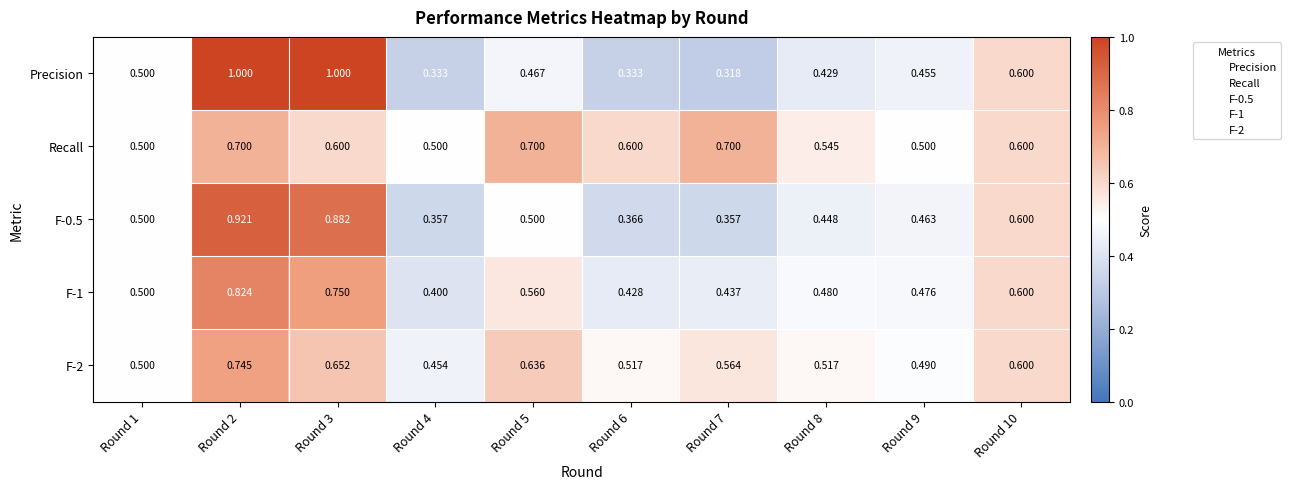

Which series has the widest spread of values?

Precision